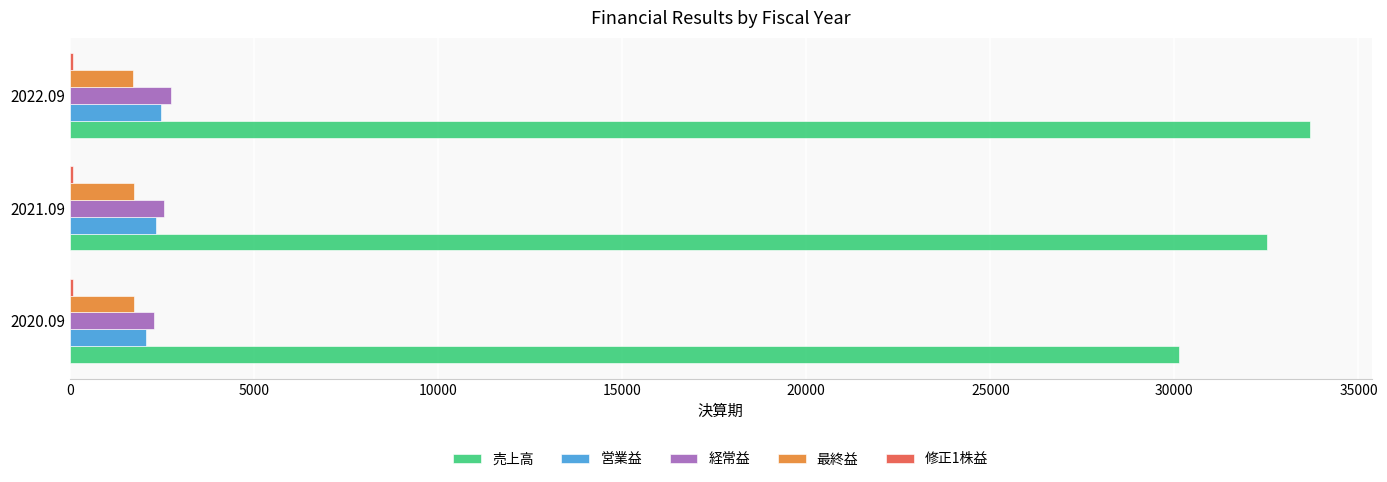

How many categories are shown in the chart?

3